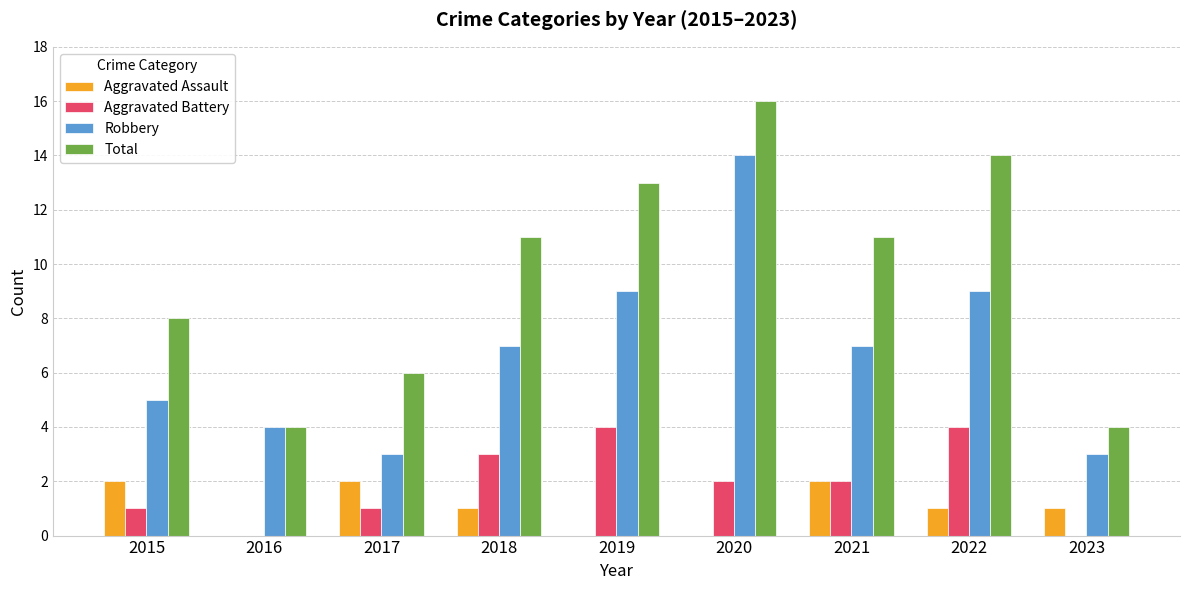

The Aggravated Battery series shows 0 at 2016. True or false?

True